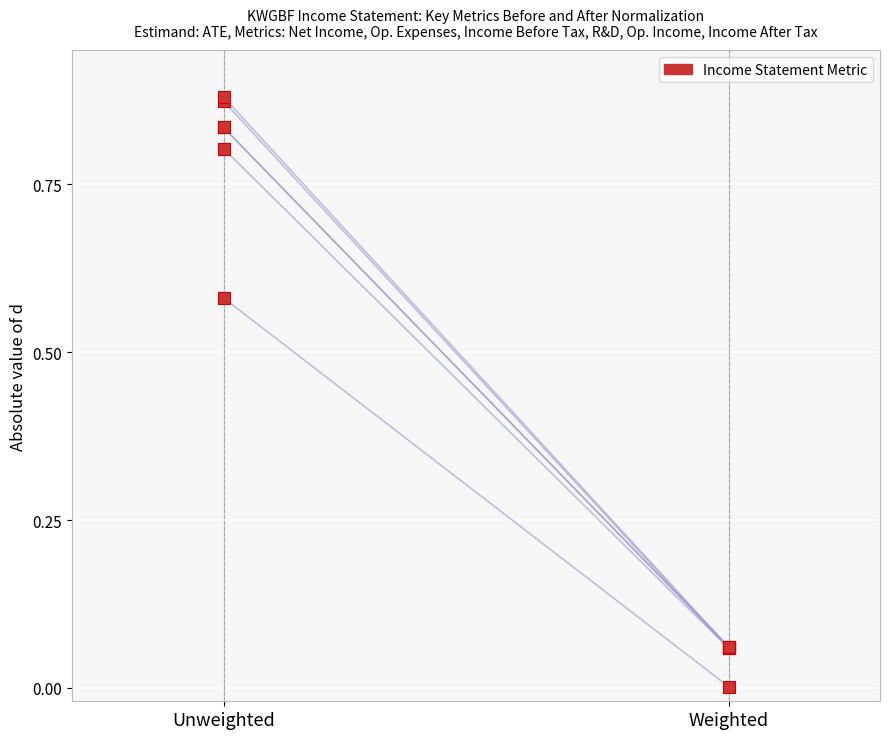

What is the difference between the values at Unweighted and Weighted?

0.8